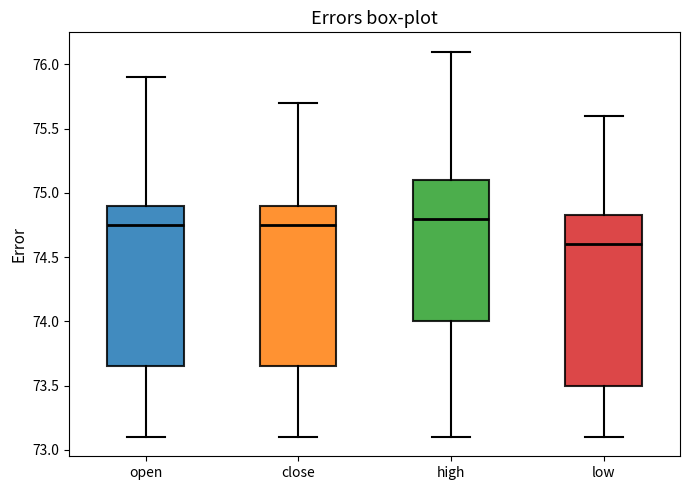

Reading left to right, read every box against the y-axis: the position of its median line, the range the box covers, and the ends of its whiskers. The values are not printed on the chart, so give them approximately, as read against the axis.

open: median 74.75, box 73.65 to 74.90, whiskers 73.10 to 75.90
close: median 74.75, box 73.65 to 74.90, whiskers 73.10 to 75.70
high: median 74.80, box 74.00 to 75.10, whiskers 73.10 to 76.10
low: median 74.60, box 73.50 to 74.85, whiskers 73.10 to 75.60